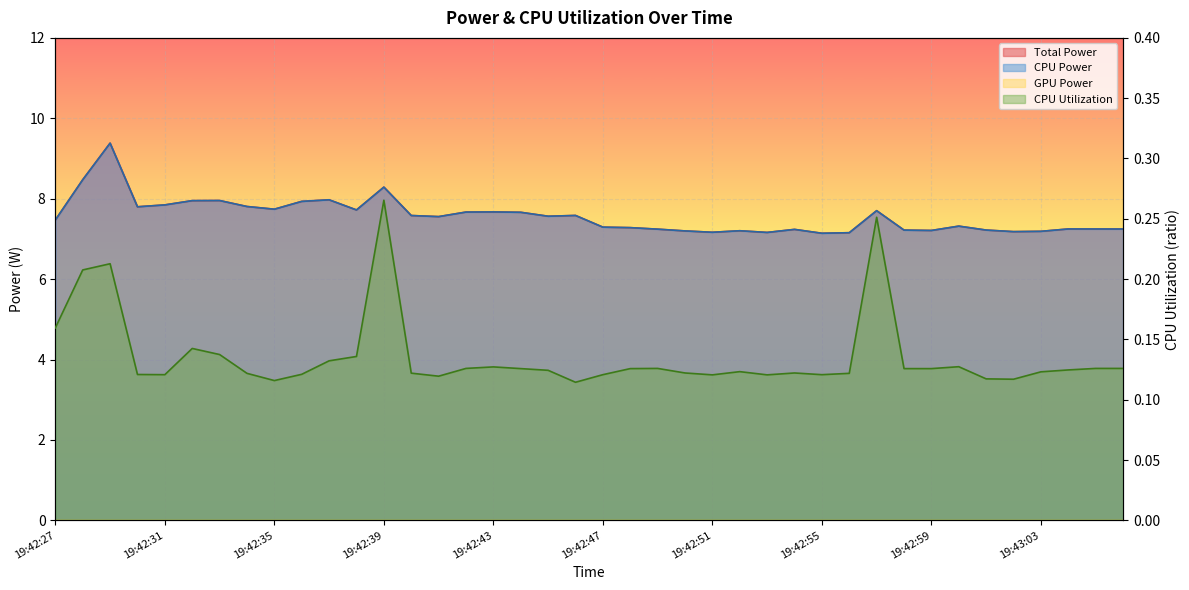

What is the sum of the CPU Power values at 19:42:30 and 19:42:34?

15.6